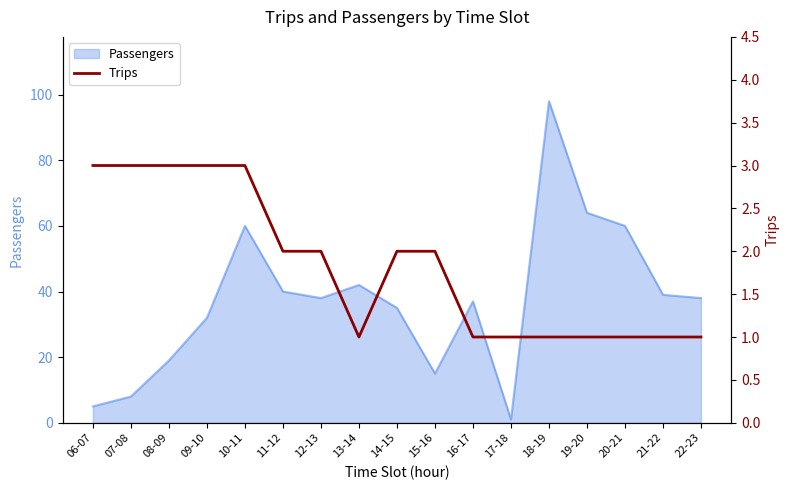

The Passengers series shows 15 at 15-16. True or false?

True